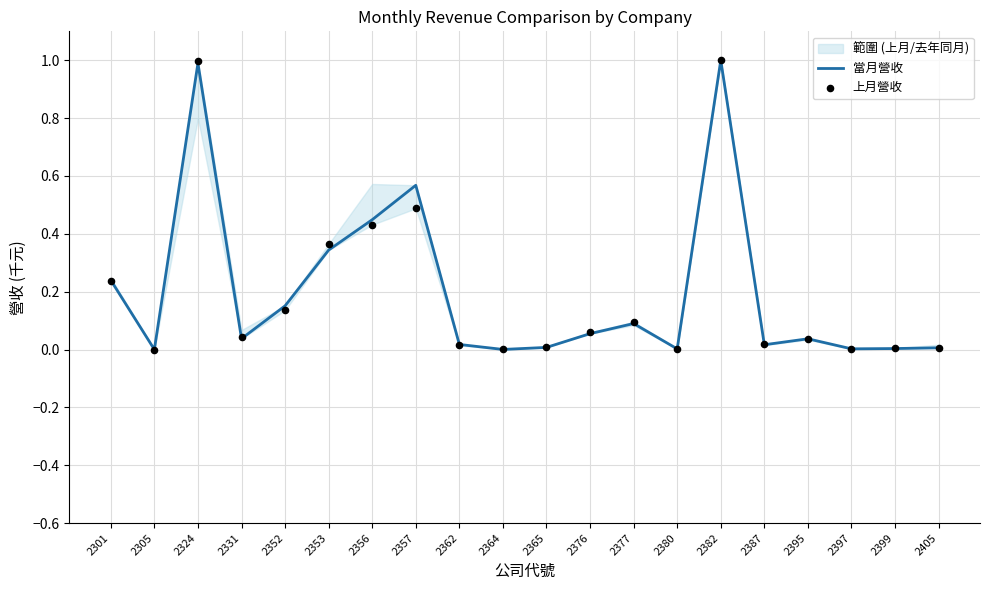

Which series reaches the maximum Y coordinate?

當月營收